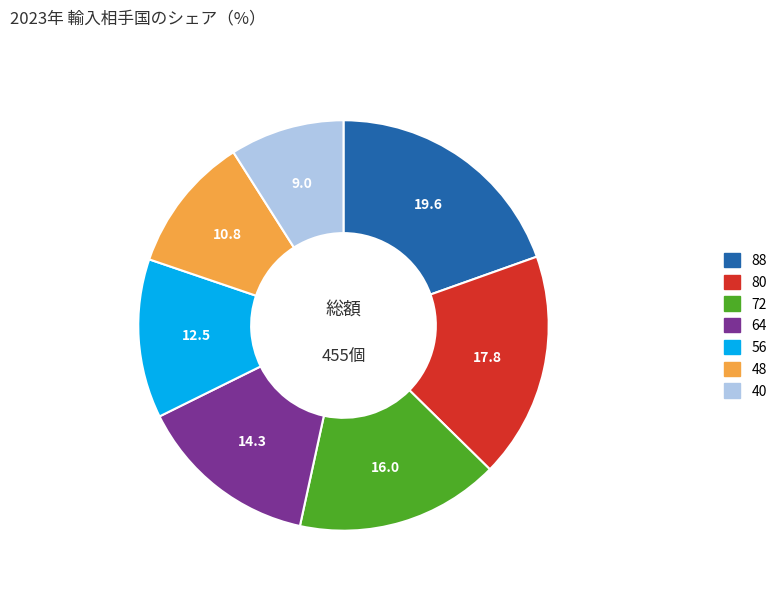

Is there any slice that represents more than half of the pie?

No